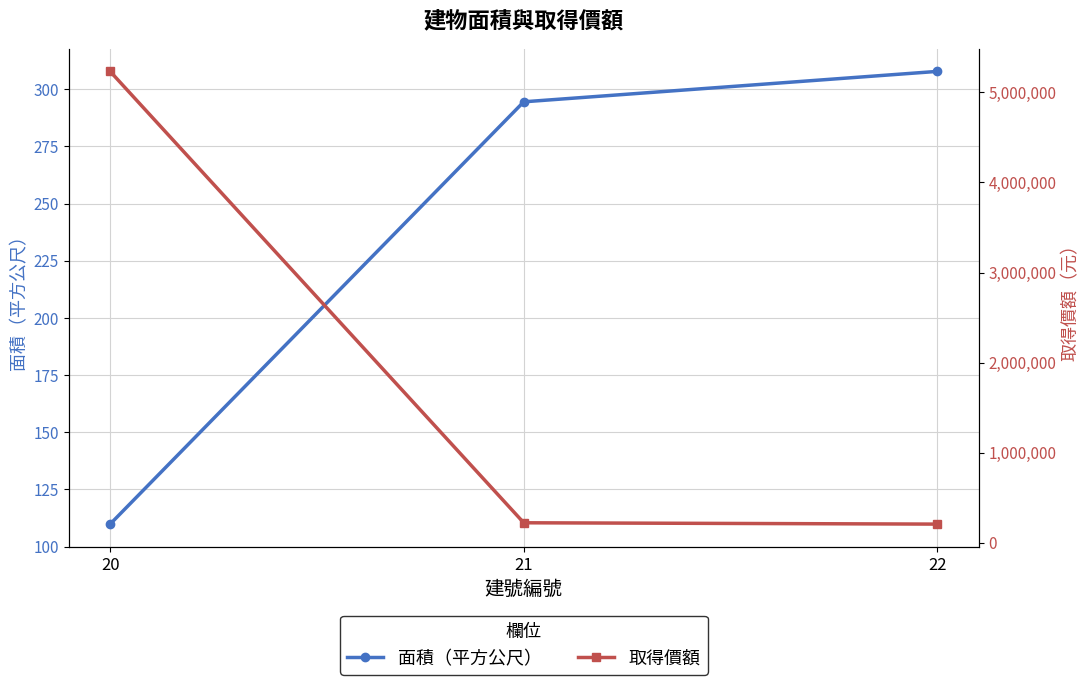

Is the value of 取得價額 at 22 greater than the value of 面積（平方公尺） at 22?

Yes